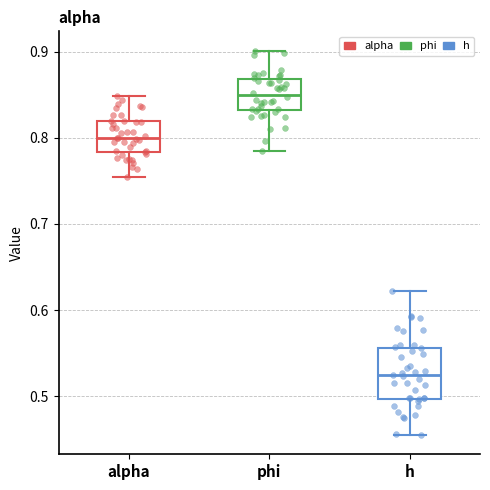

Which box is the tallest, from its lower edge to its upper edge?

h